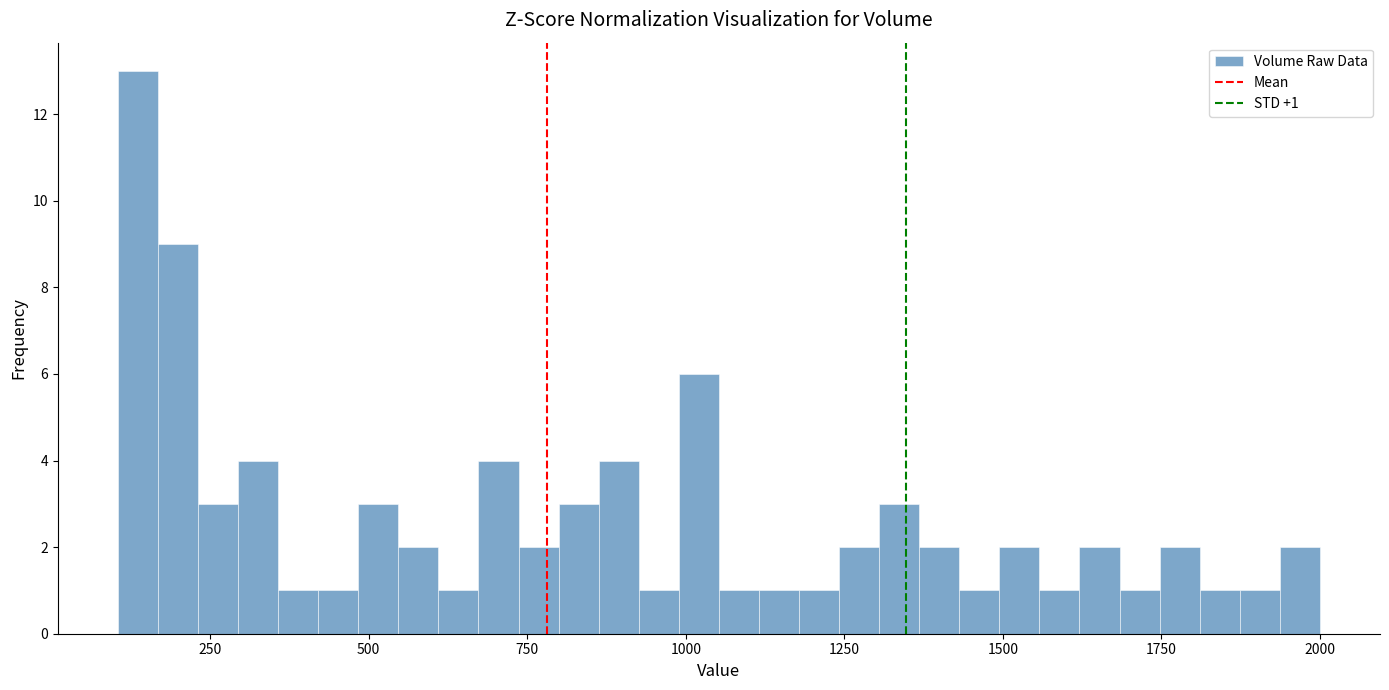

Read against the x-axis, roughly where is the centre of the tallest bar?

150